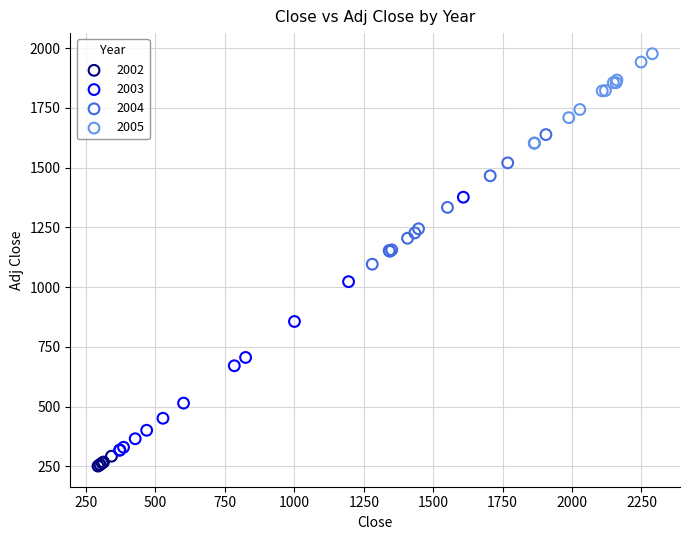

Which series has the widest spread of Y values?

2003